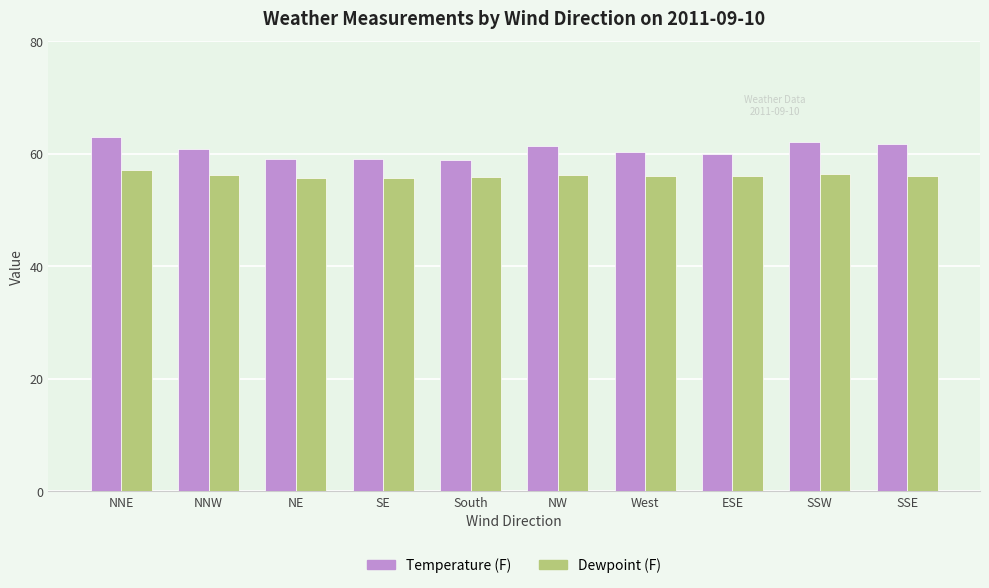

At which category is the sum across all series the highest?

NNE